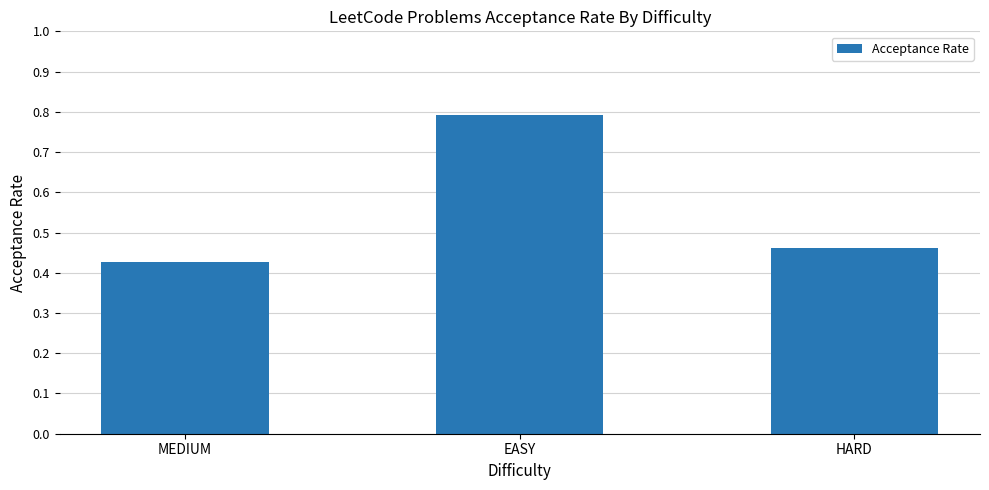

Count the values in the range 0 to 1.

3